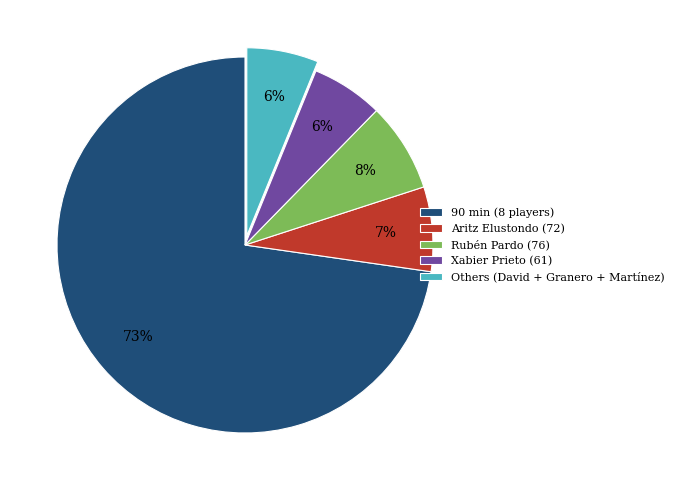

Which slice is the largest?

90 min (8 players)